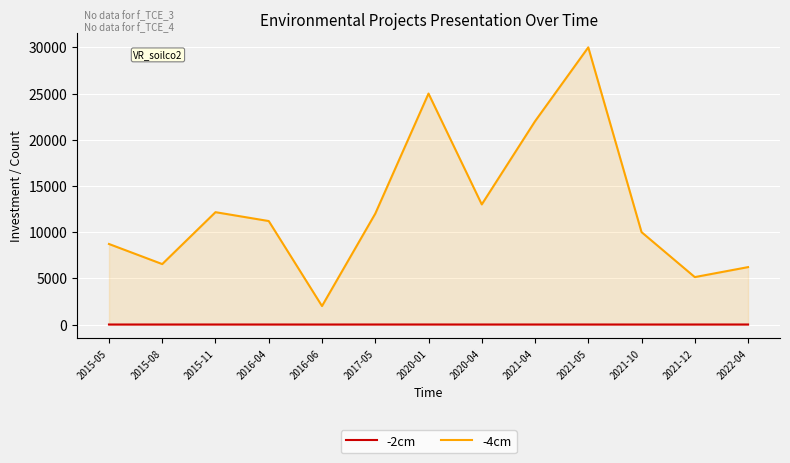

Rank the series by their maximum value, from lowest to highest.

-2cm, -4cm